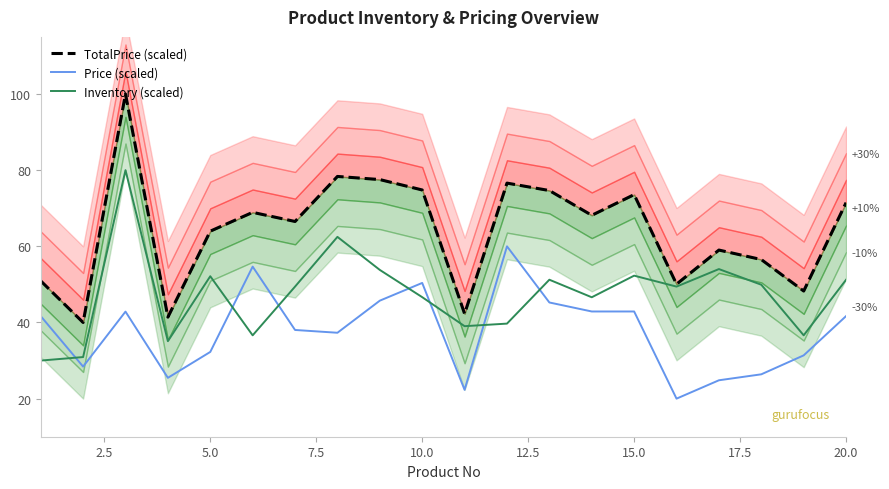

True or false: Inventory (scaled) has more than 0 points higher than both neighbors.

True